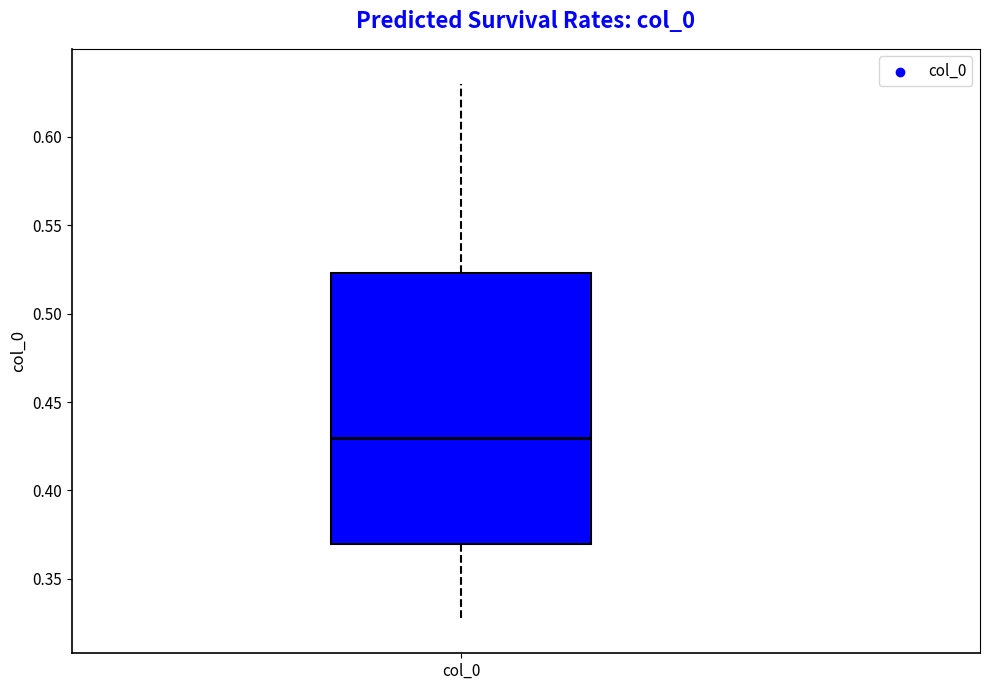

Transcribe this box plot: give where the median line is, the range the box spans, and where the two whiskers end, as read against the y-axis. The values are not printed on the chart, so give them approximately, as read against the axis.

median 0.430, box 0.370 to 0.525, whiskers 0.330 to 0.630